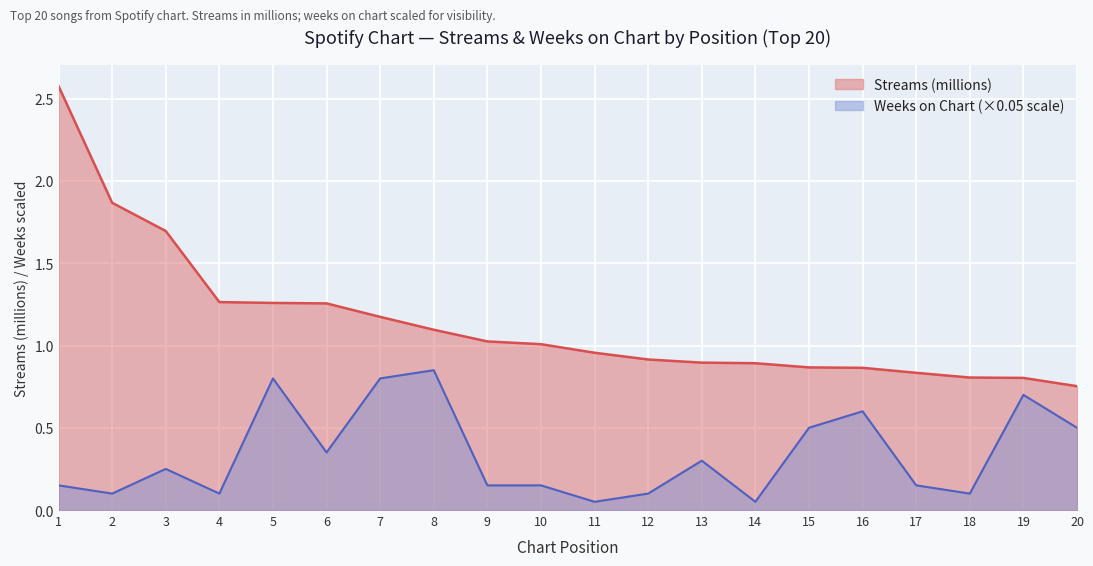

Rank the categories by Streams (M) value from lowest to highest.

20, 19, 18, 17, 16, 15, 14, 13, 12, 11, 10, 9, 8, 7, 6, 5, 4, 3, 2, 1